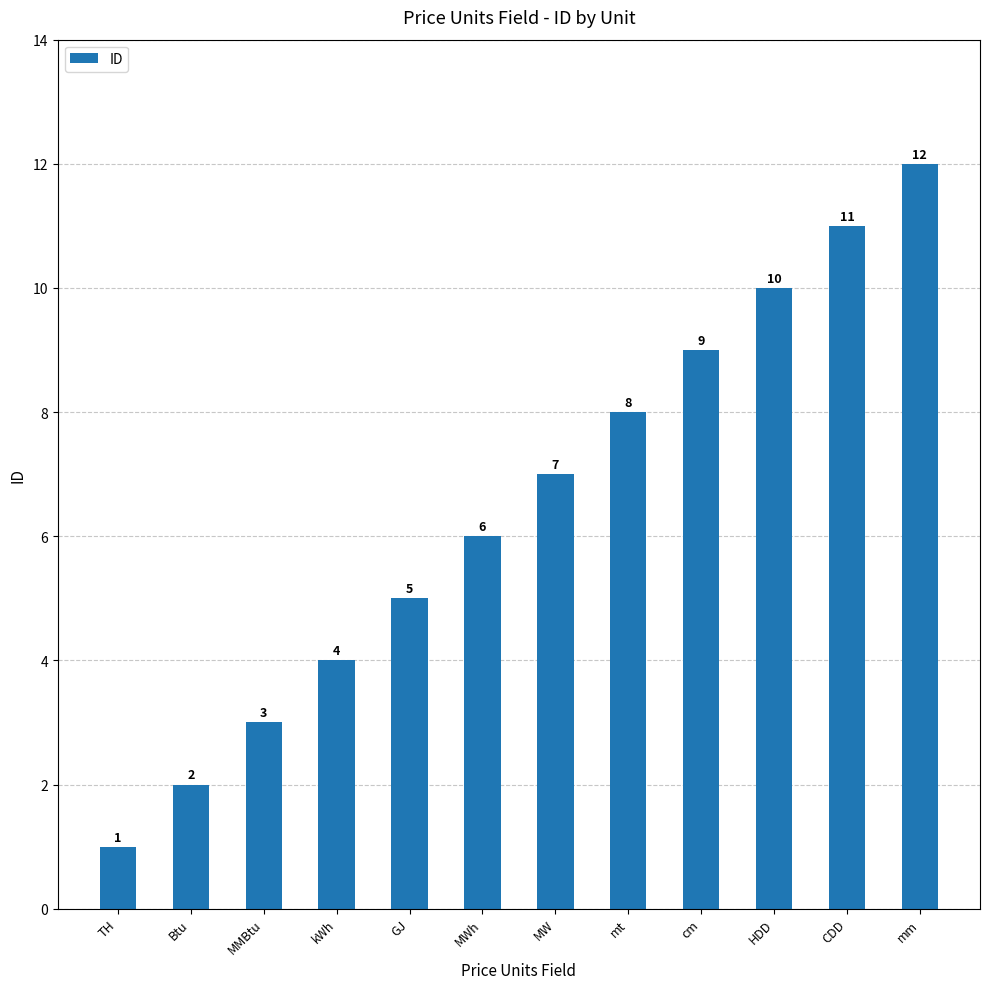

Which category has the highest value across all series?

mm